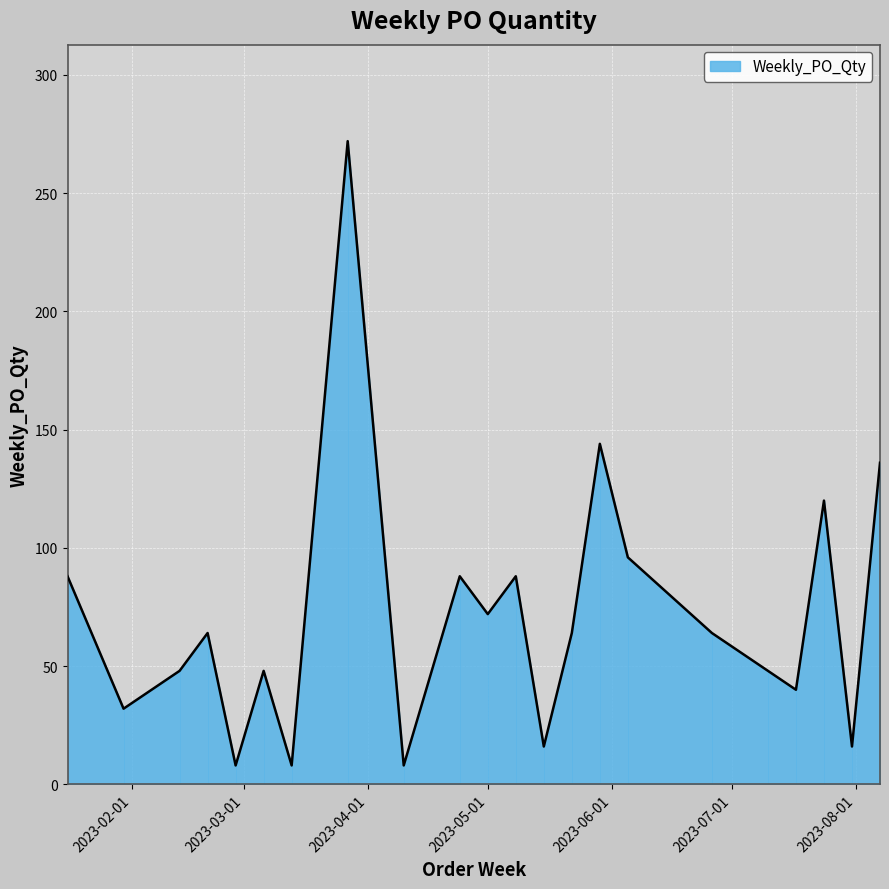

How many data points are above 64?

9